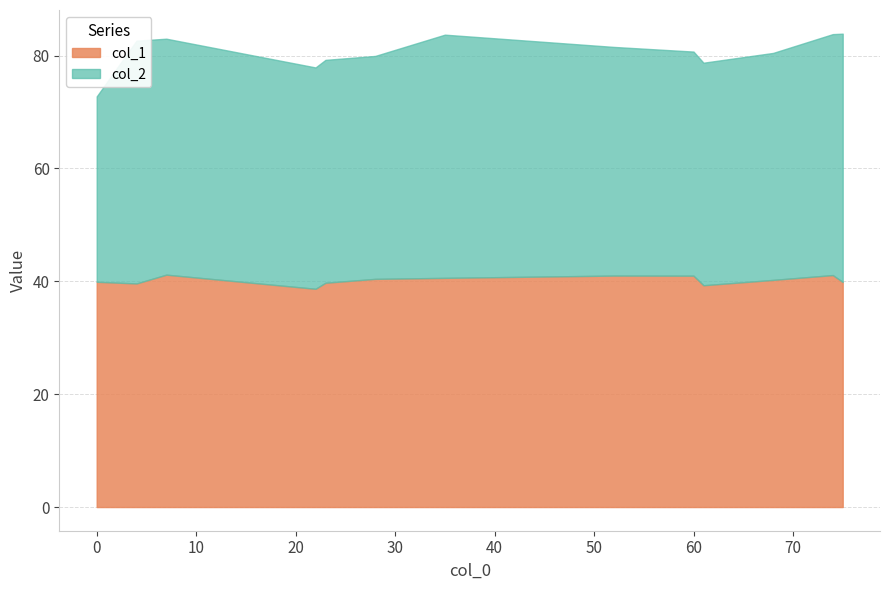

What is the total value across all series at 60?

80.7